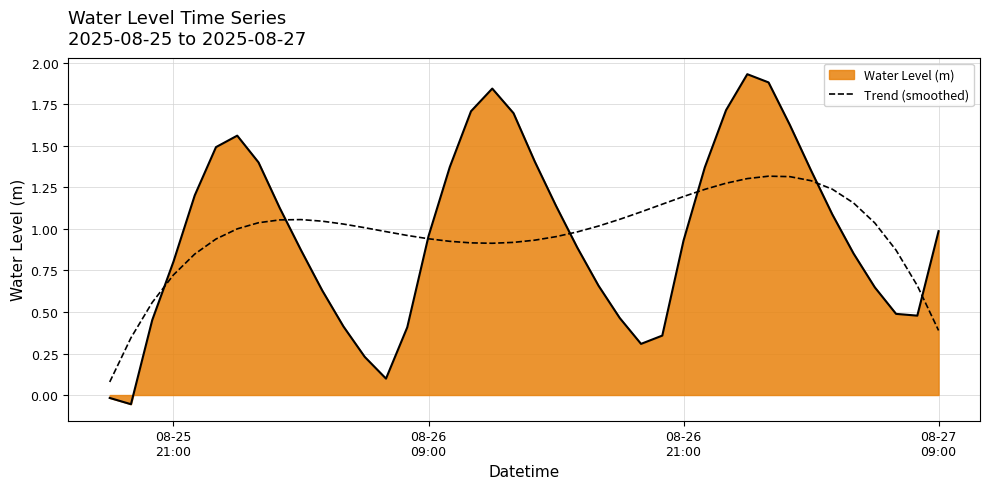

Which series has the widest spread of values?

Water Level (m)